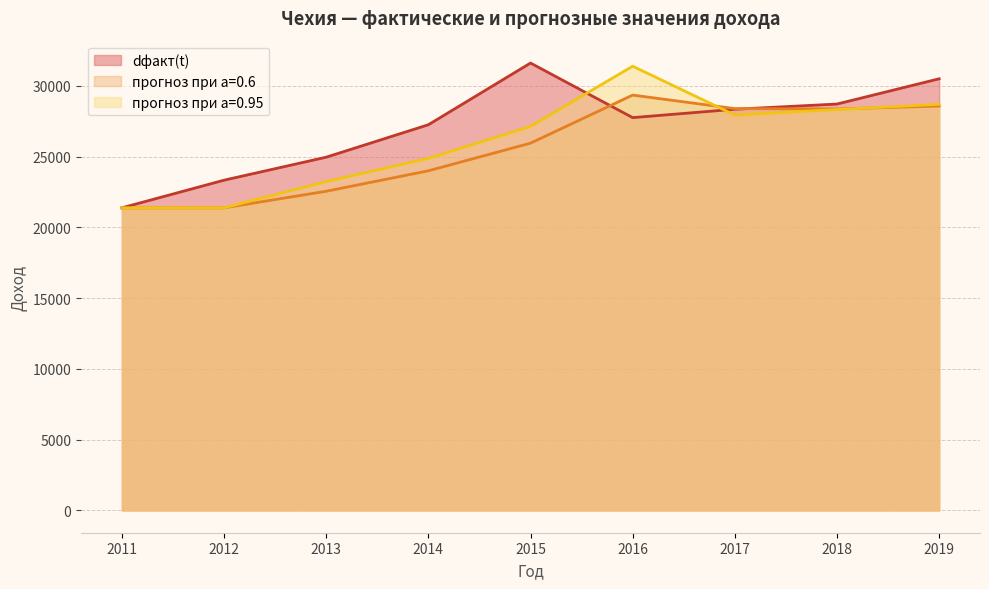

What is the sum of the прогноз при а=0.6 values at 2019 and 2012?

49941.0